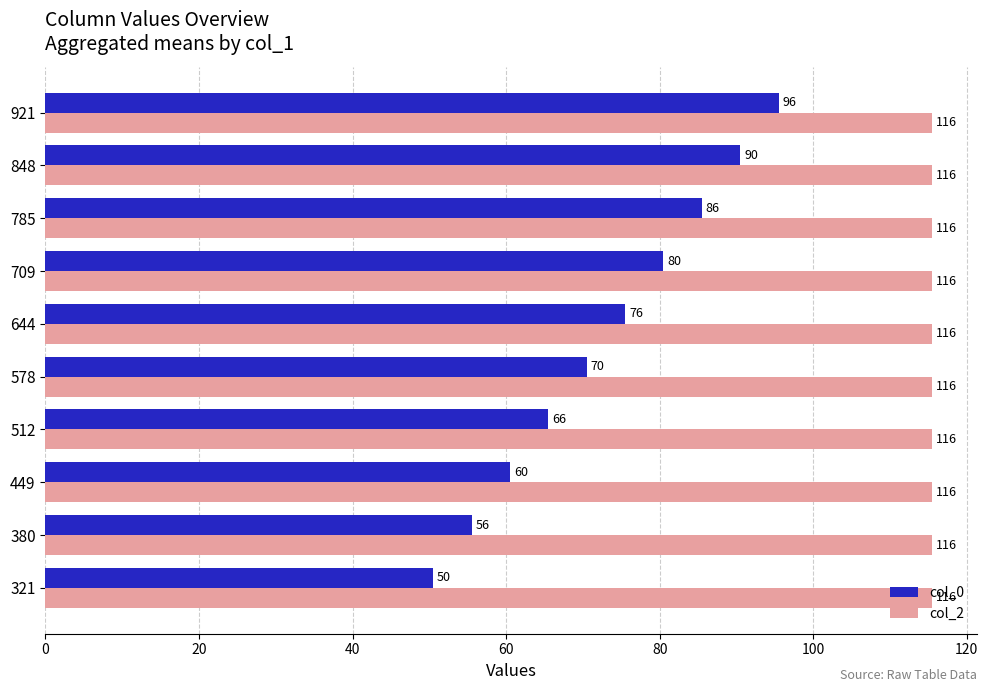

At which label does col_0 reach its minimum?

321